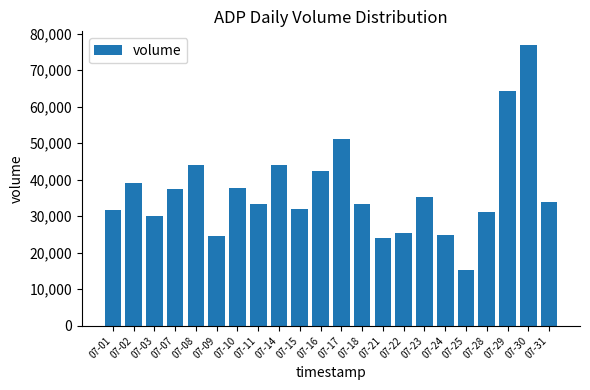

What is the value of the 10th bar from the left?

31915